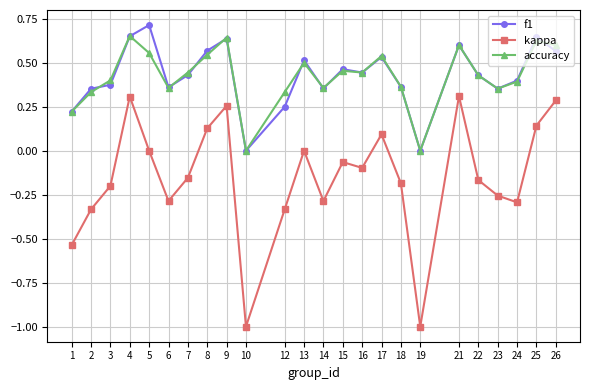

At 26, list the series in order from largest to smallest.

accuracy, f1, kappa